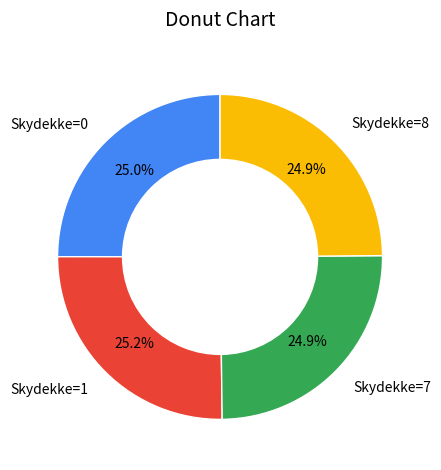

Does Skydekke=0 account for over 50% of the chart?

No